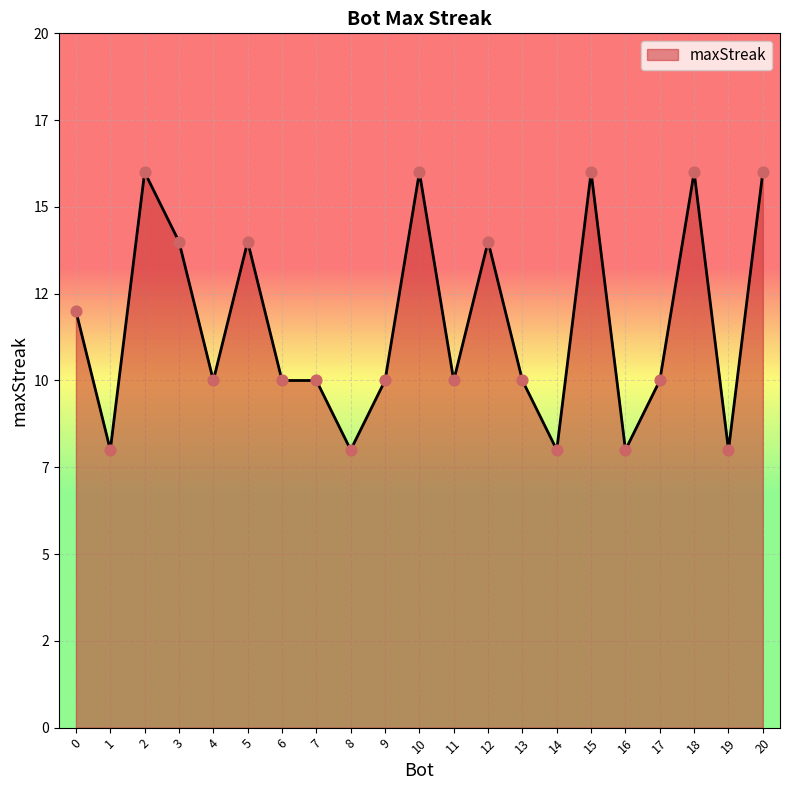

What is the change in value from 16 to 18?

+8